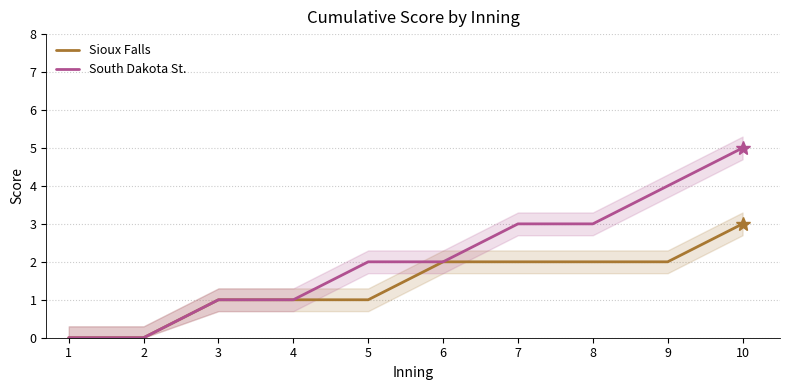

Is it true that Sioux Falls equals 4 at 6?

False